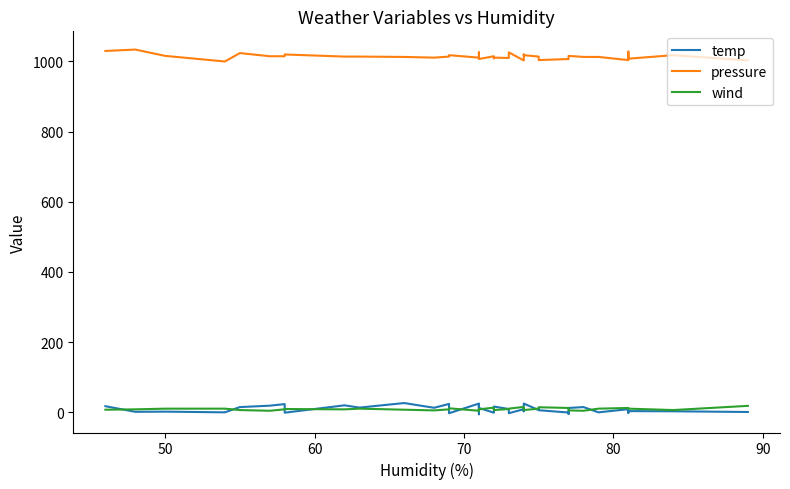

True or false: pressure and wind cross at least once.

False